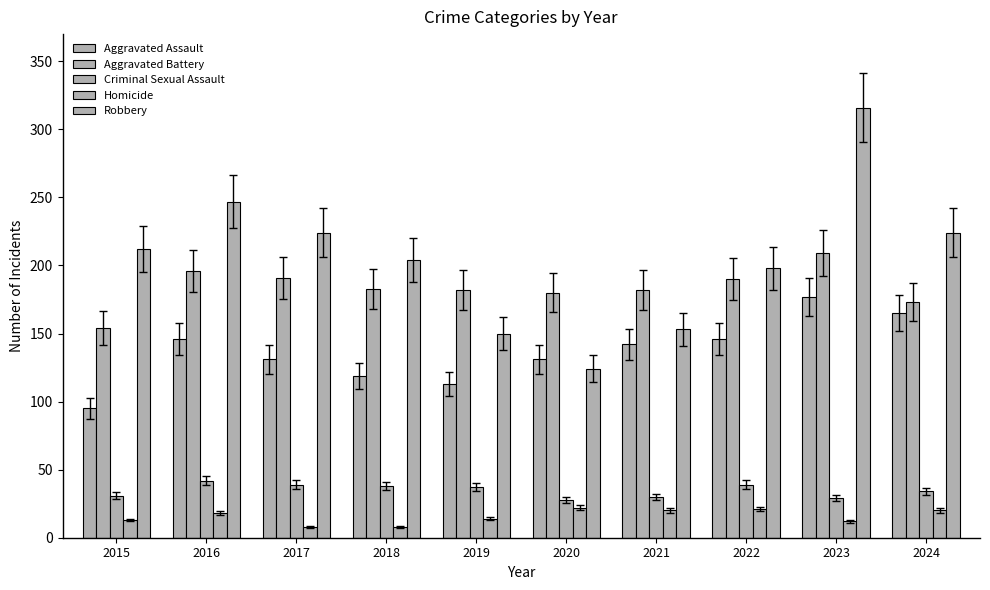

Reading left to right, what are all the values shown in this chart?

Aggravated Assault: 2015=95	2016=146	2017=131	2018=119	2019=113	2020=131	2021=142	2022=146	2023=177	2024=165
Aggravated Battery: 2015=154	2016=196	2017=191	2018=183	2019=182	2020=180	2021=182	2022=190	2023=209	2024=173
Criminal Sexual Assault: 2015=31	2016=42	2017=39	2018=38	2019=37	2020=28	2021=30	2022=39	2023=29	2024=34
Homicide: 2015=13	2016=18	2017=8	2018=8	2019=14	2020=22	2021=20	2022=21	2023=12	2024=20
Robbery: 2015=212	2016=247	2017=224	2018=204	2019=150	2020=124	2021=153	2022=198	2023=316	2024=224